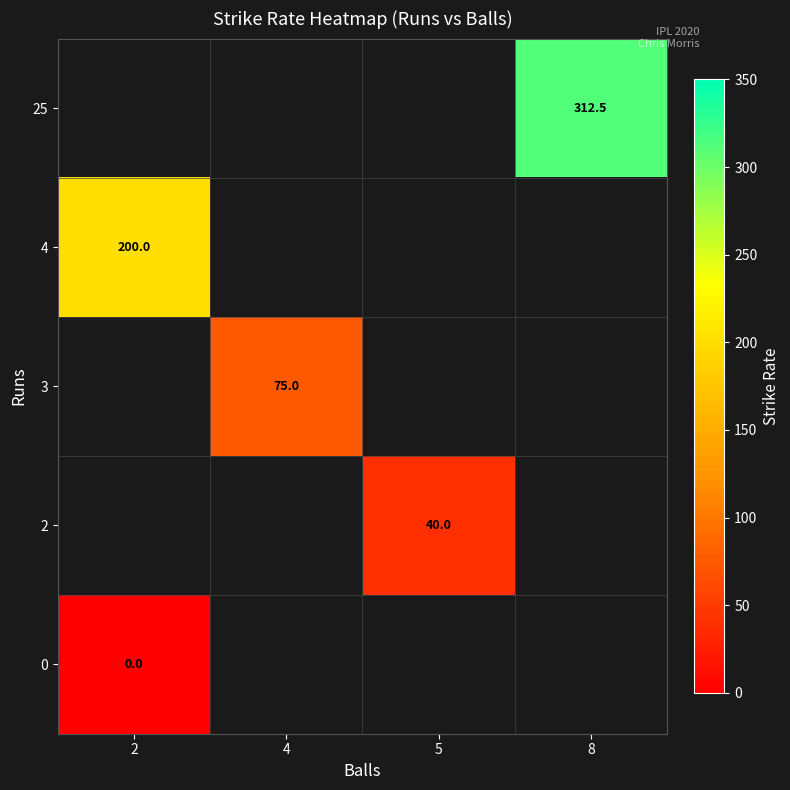

The 4 series shows 120.8 at 2. True or false?

False